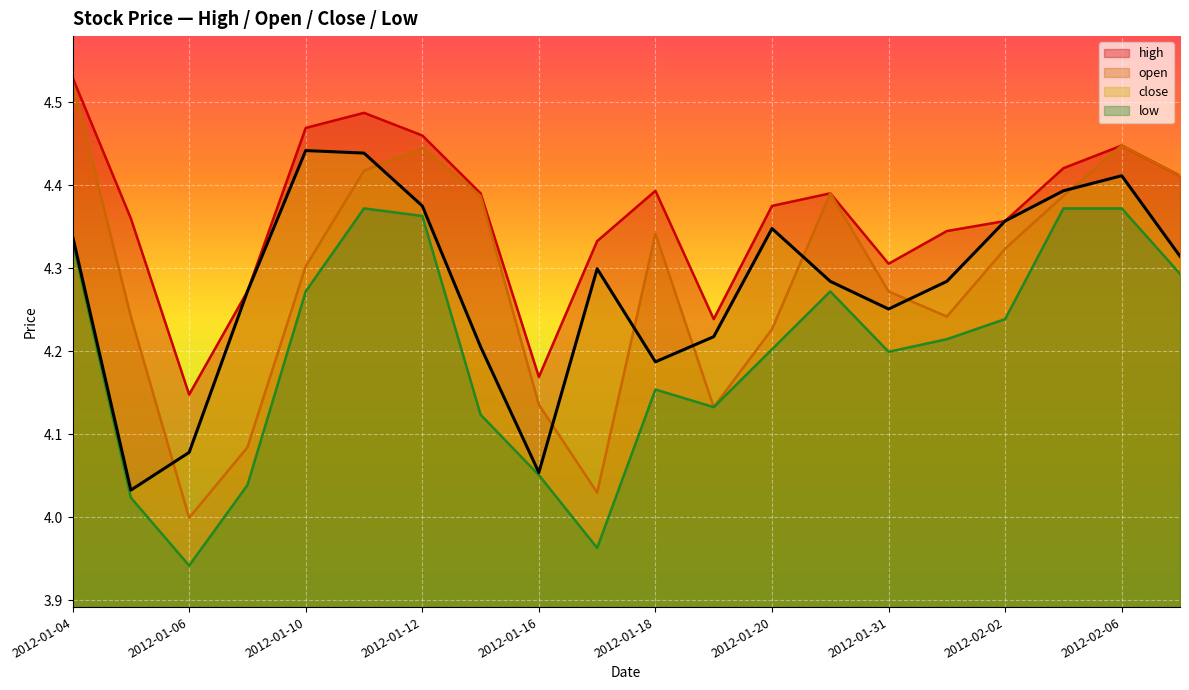

What is the sum of the low values at 2012-01-13 and 2012-02-03?

8.5